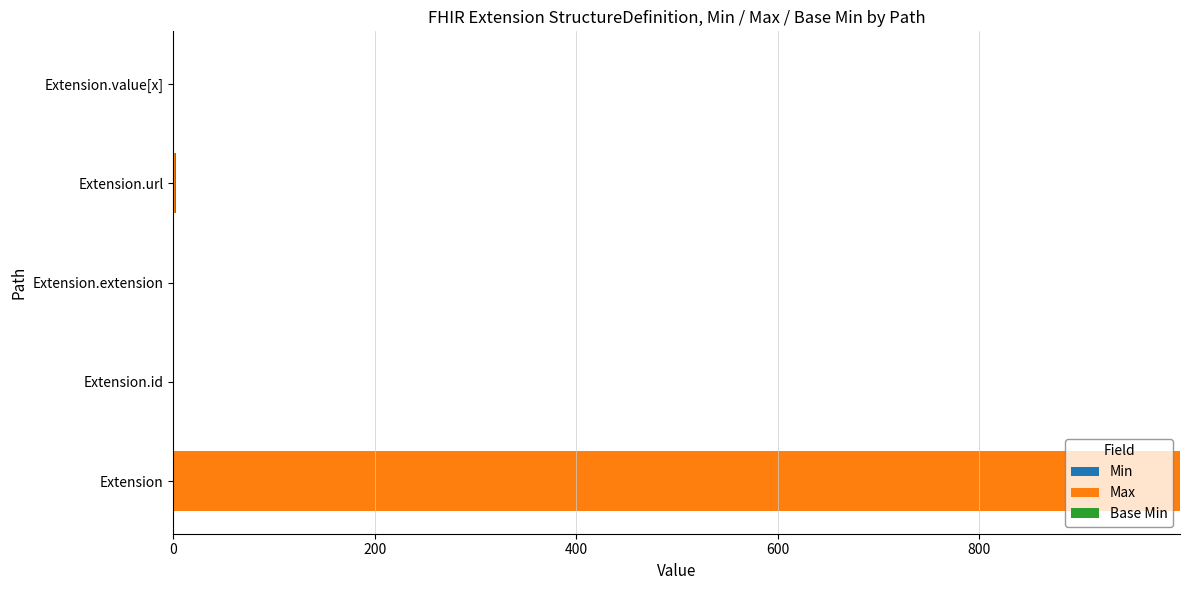

At which category is the sum across all series the highest?

Extension